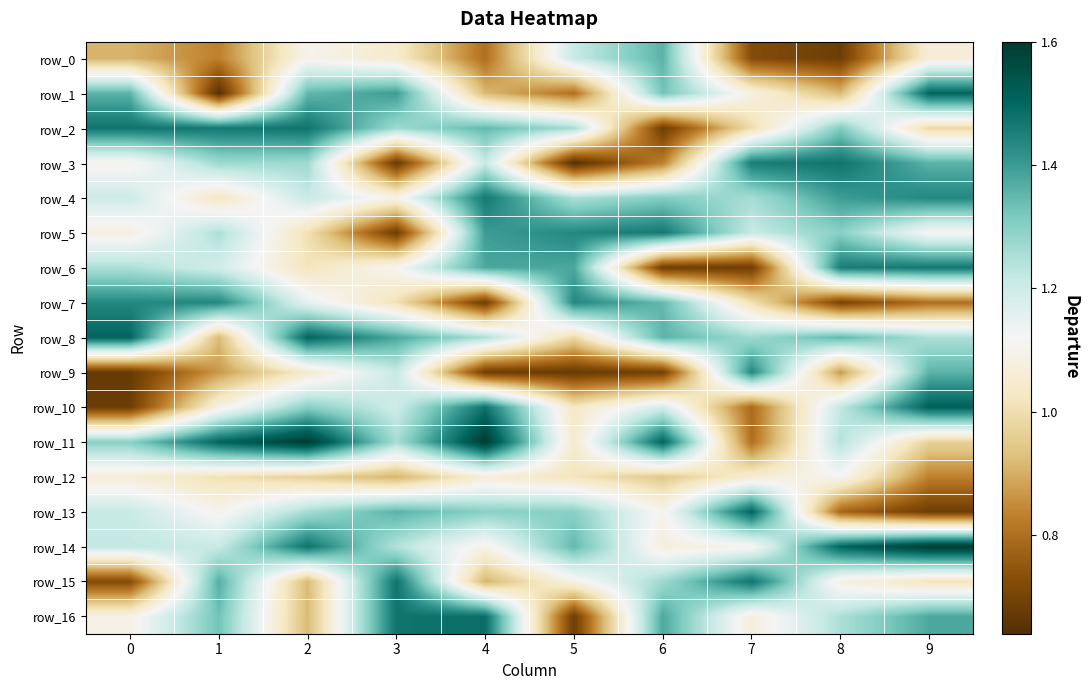

At how many categories does at least one series exceed 1?

10